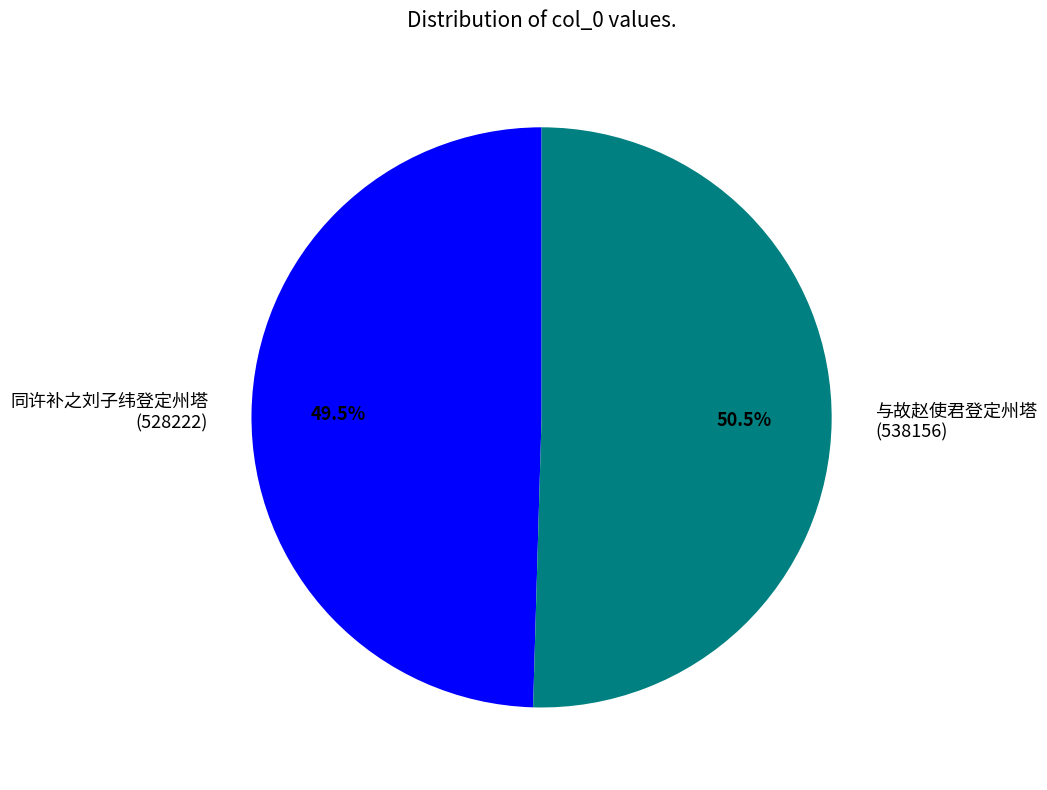

Between 与故赵使君登定州塔 (538156) and 同许补之刘子纬登定州塔 (528222), which is larger?

与故赵使君登定州塔 (538156)